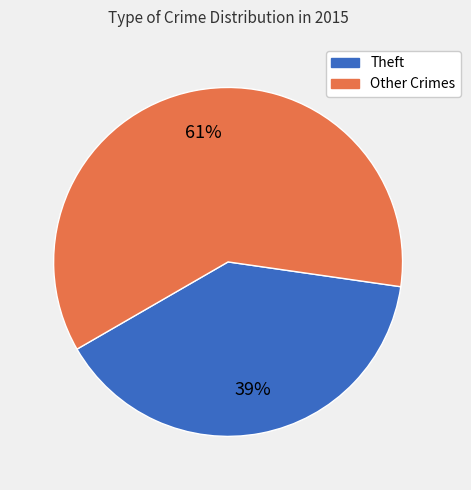

Is there any slice that represents more than half of the pie?

Yes